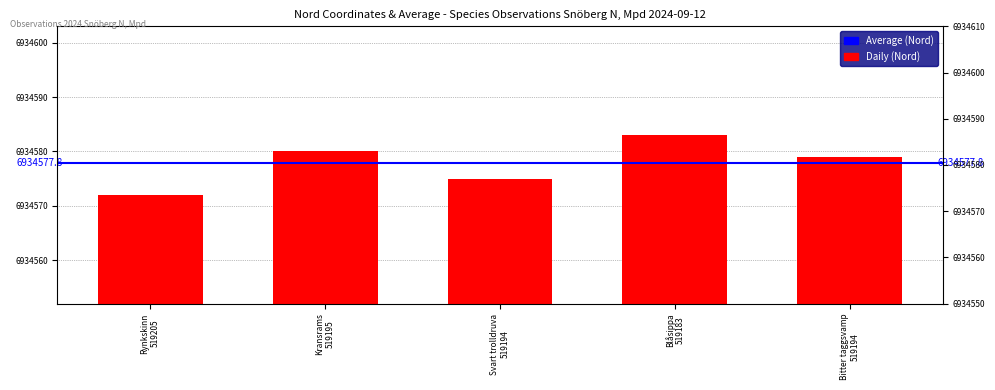

Which category has the lowest value across all series?

Rynkskinn
519205